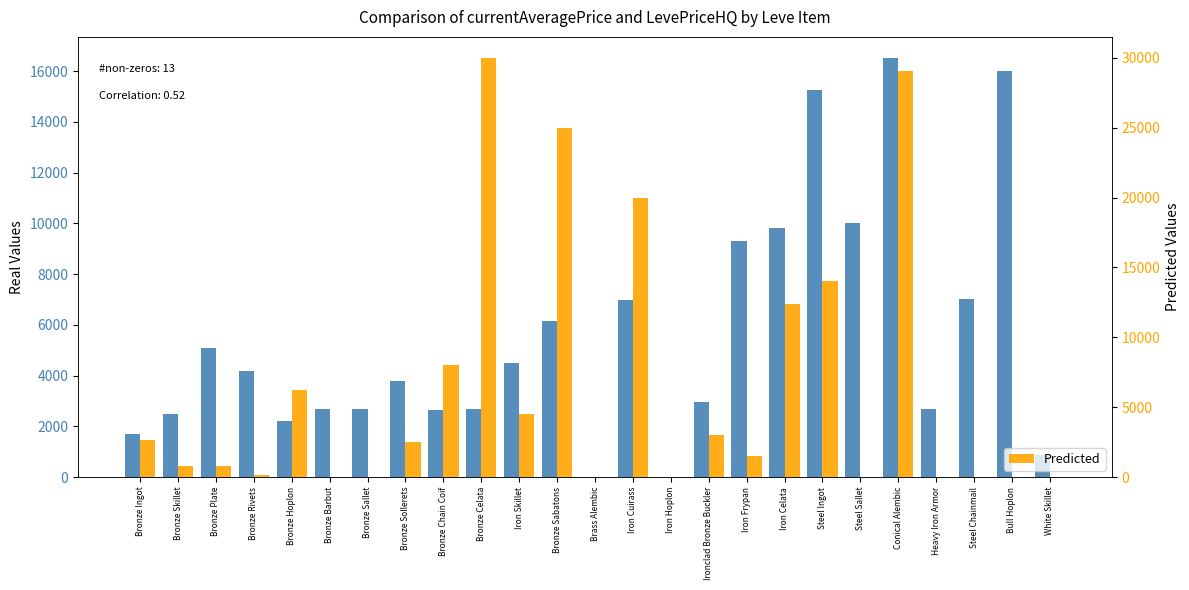

At which label does currentAveragePrice reach its minimum?

Brass Alembic